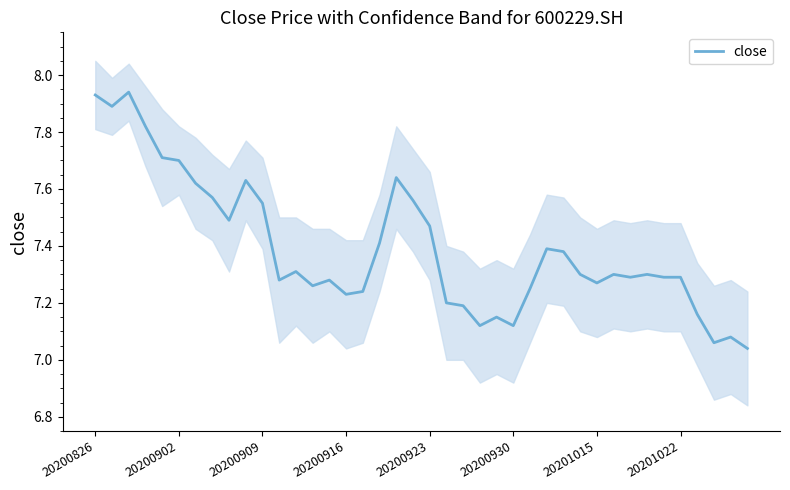

Reading right to left, list all the values displayed in this chart.

7.0	7.1	7.1	7.2	7.3	7.3	7.3	7.3	7.3	7.3	7.3	7.4	7.4	7.2	7.1	7.2	7.1	7.2	7.2	7.5	7.6	7.6	7.4	7.2	7.2	7.3	7.3	7.3	7.3	7.5	7.6	7.5	7.6	7.6	7.7	7.7	7.8	7.9	7.9	7.9